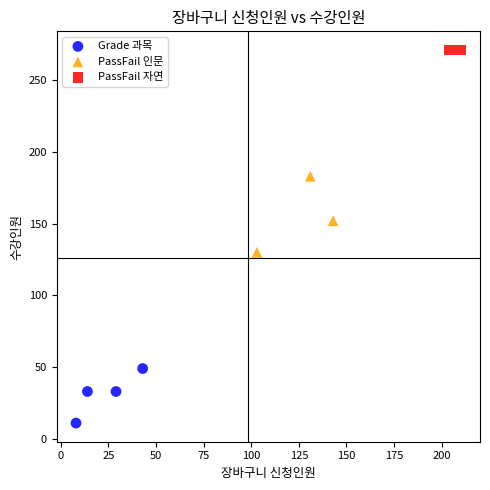

What are all the series names shown in the legend?

Grade 과목, PassFail 인문, PassFail 자연